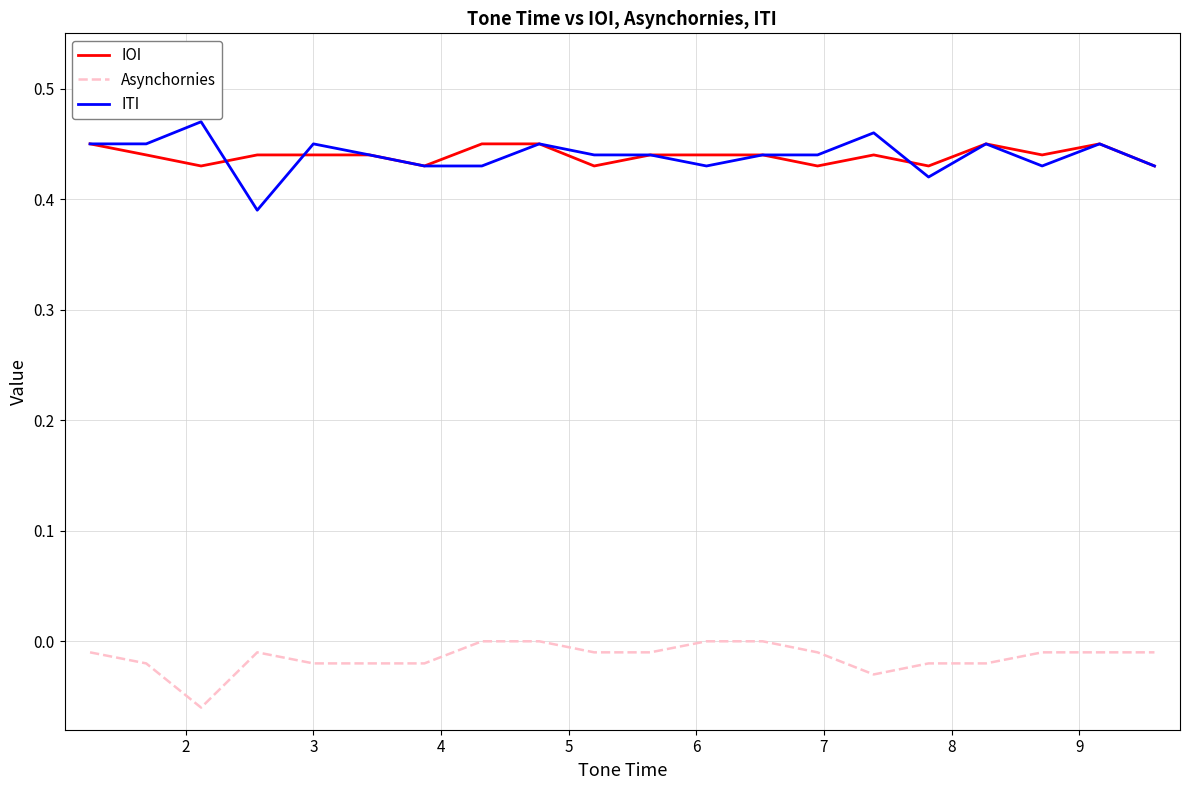

True or false: Asynchornies and ITI cross at least once.

False